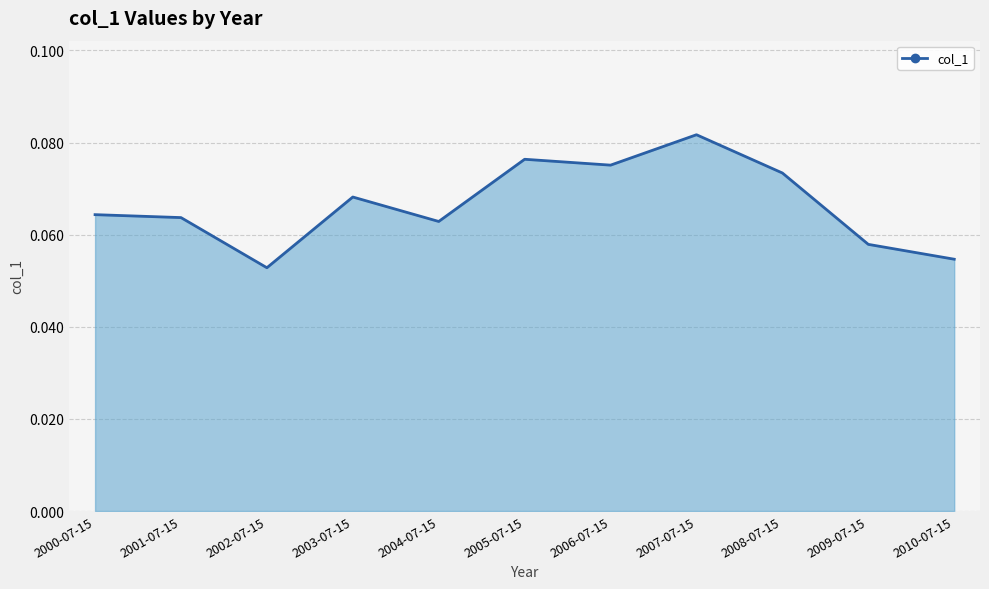

What position from the right is 2002-07-15?

9